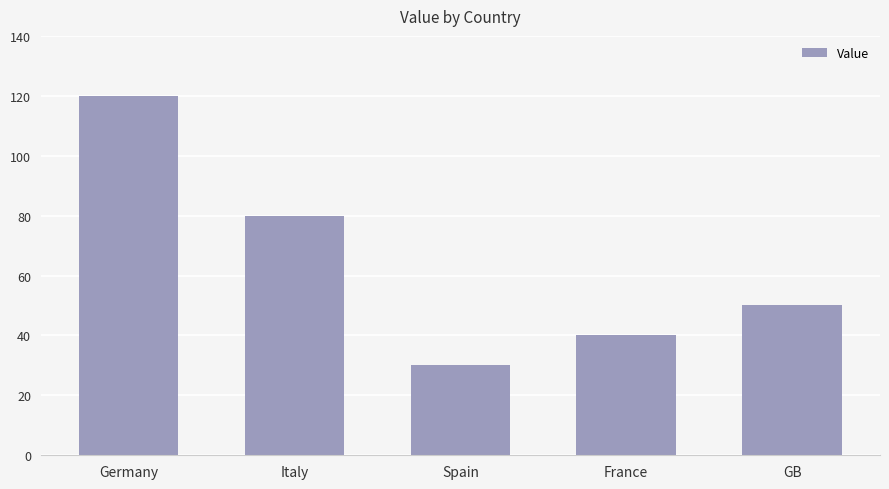

Count the values in the range 40 to 80.

3